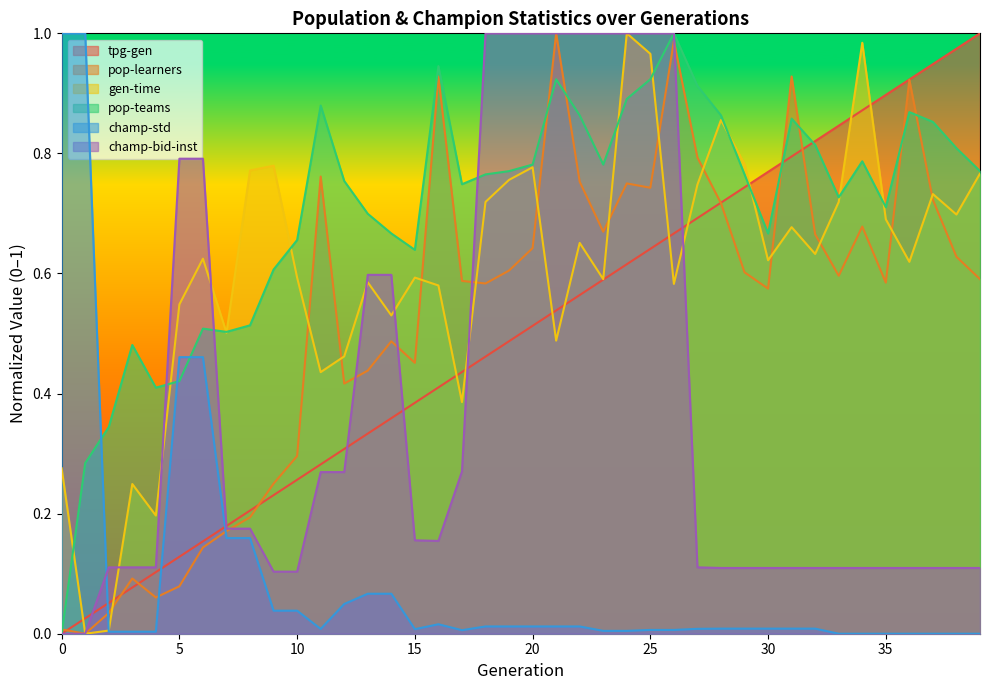

What is the sum of all champ-std values?

3.7